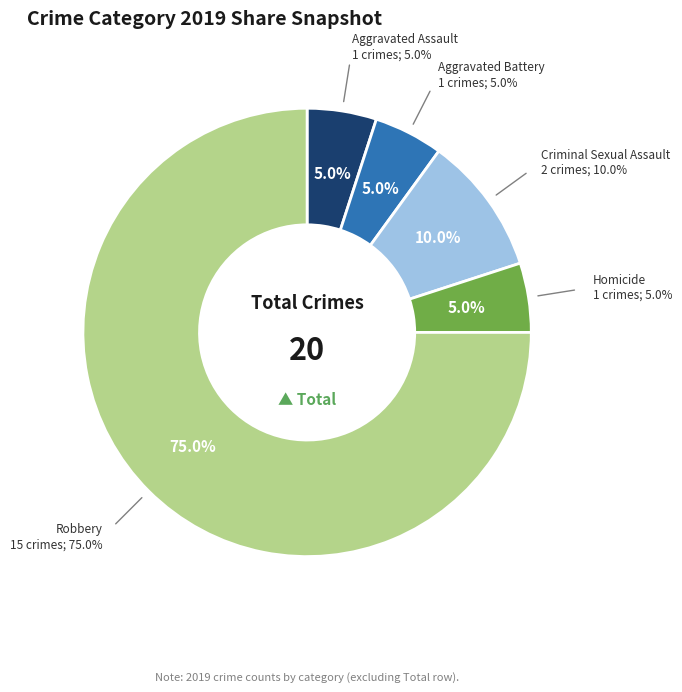

What percentage do Aggravated Battery and Homicide together represent?

10.0%